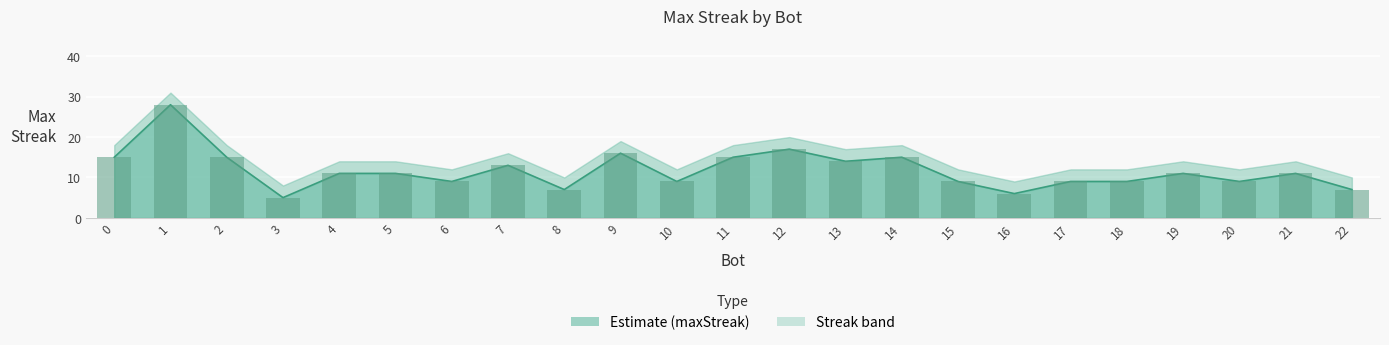

Count the number of categories in the chart.

23